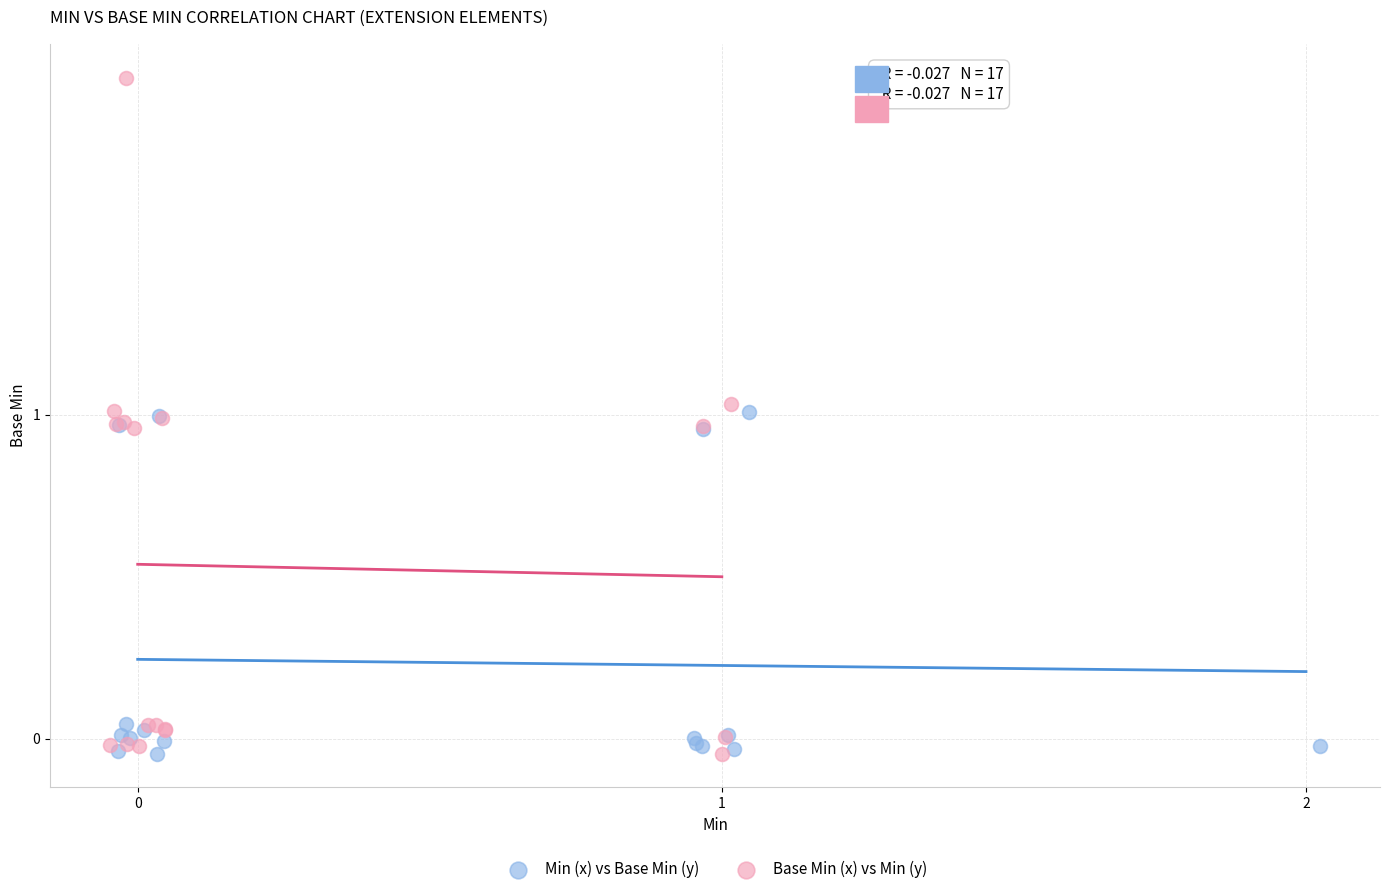

What are all the series names shown in the legend?

Min (x) vs Base Min (y), Base Min (x) vs Min (y)